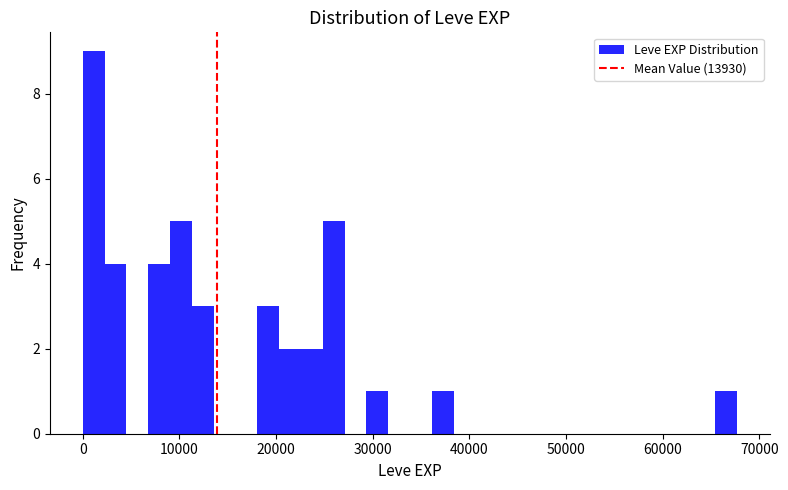

Read against the x-axis, roughly where is the centre of the tallest bar?

1000